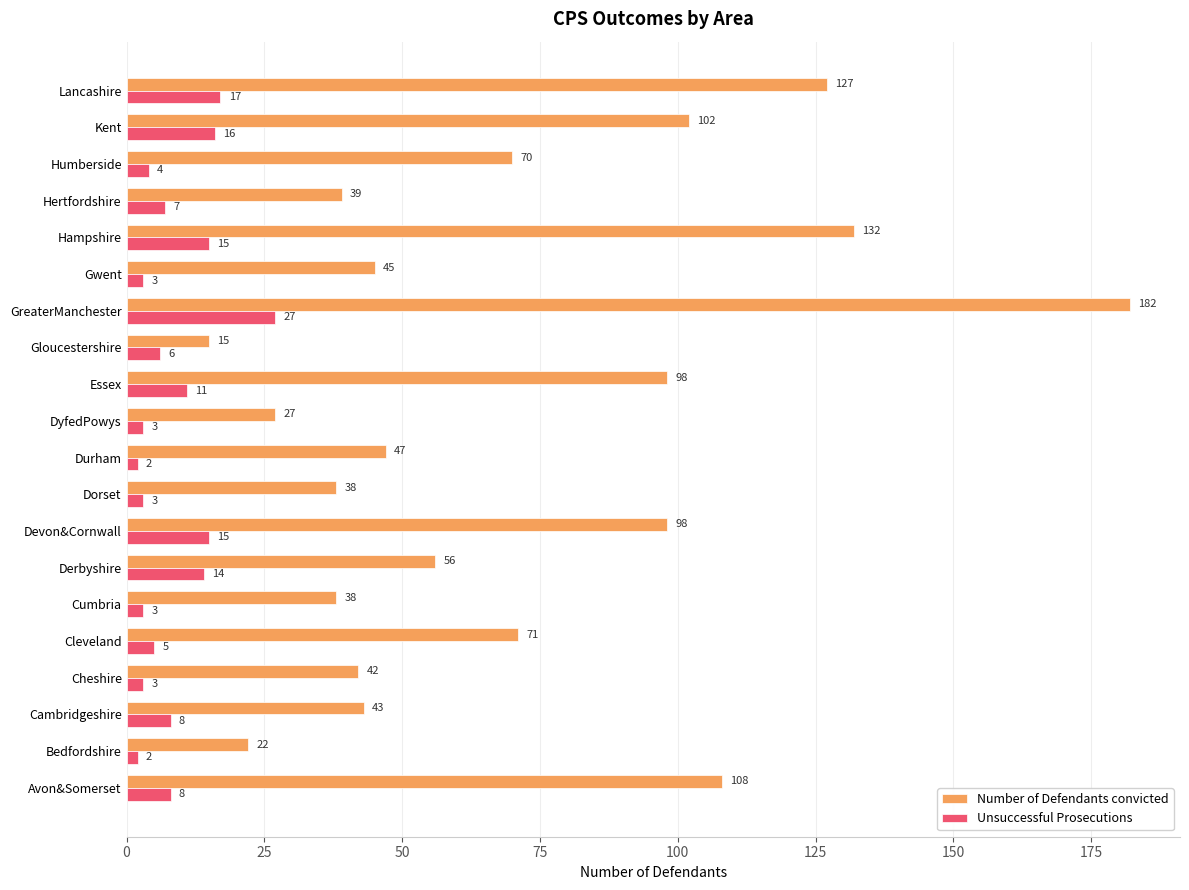

The Number of Defendants convicted series shows 132 at Hampshire. True or false?

True